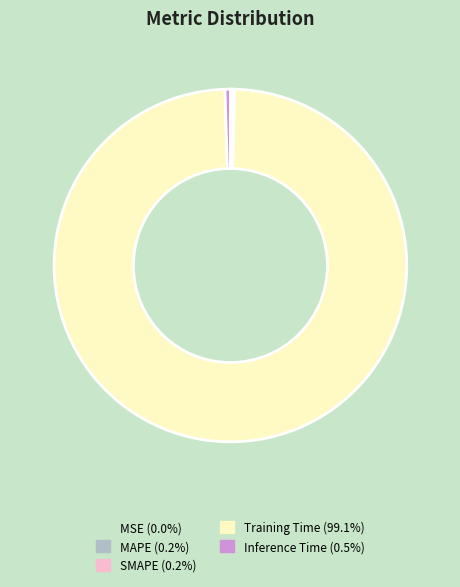

Which slice is the largest?

Training Time